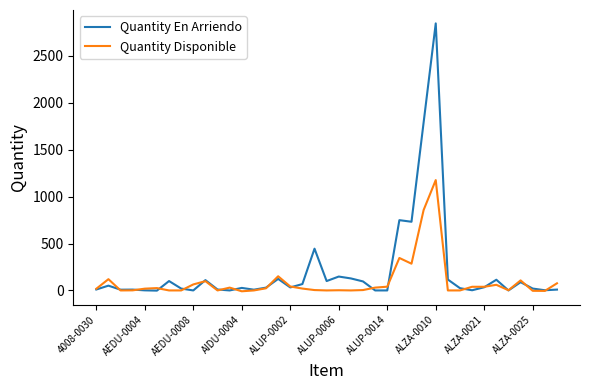

Which series has the widest spread of values?

Quantity En Arriendo